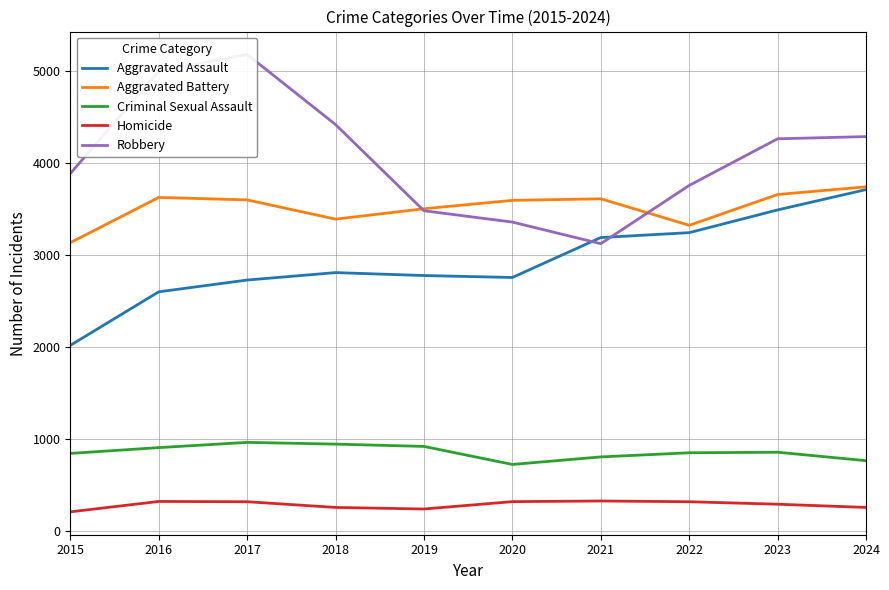

What is the difference between the Robbery values at 2016 and 2017?

184